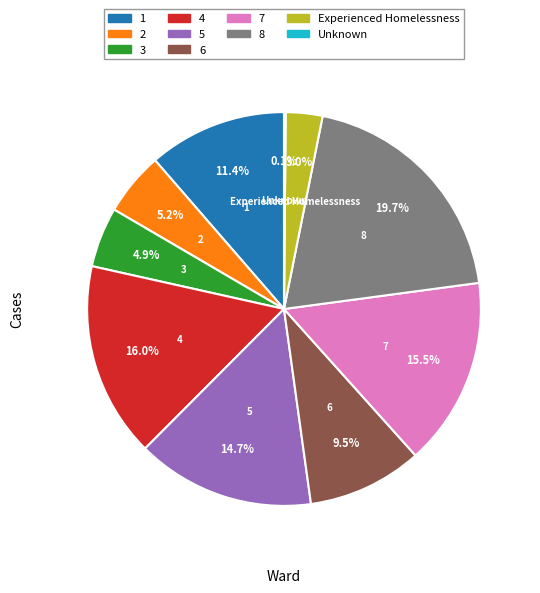

Is there any slice that represents more than half of the pie?

No